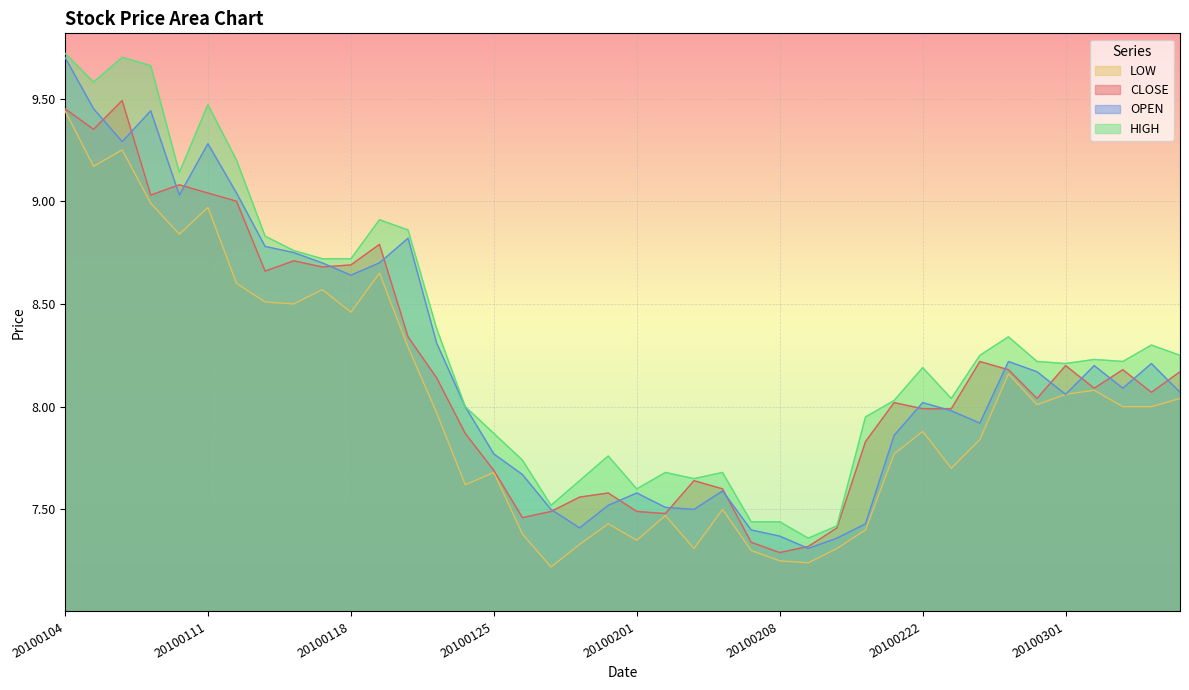

Which series has the largest total across all categories?

HIGH